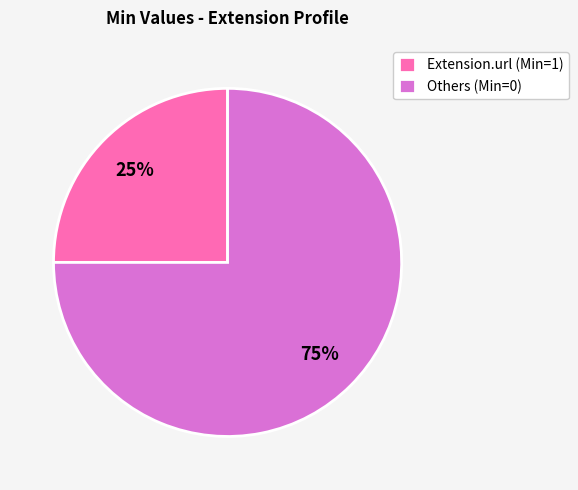

Is the sum of Others (Min=0) and Extension.url (Min=1) greater than half?

Yes